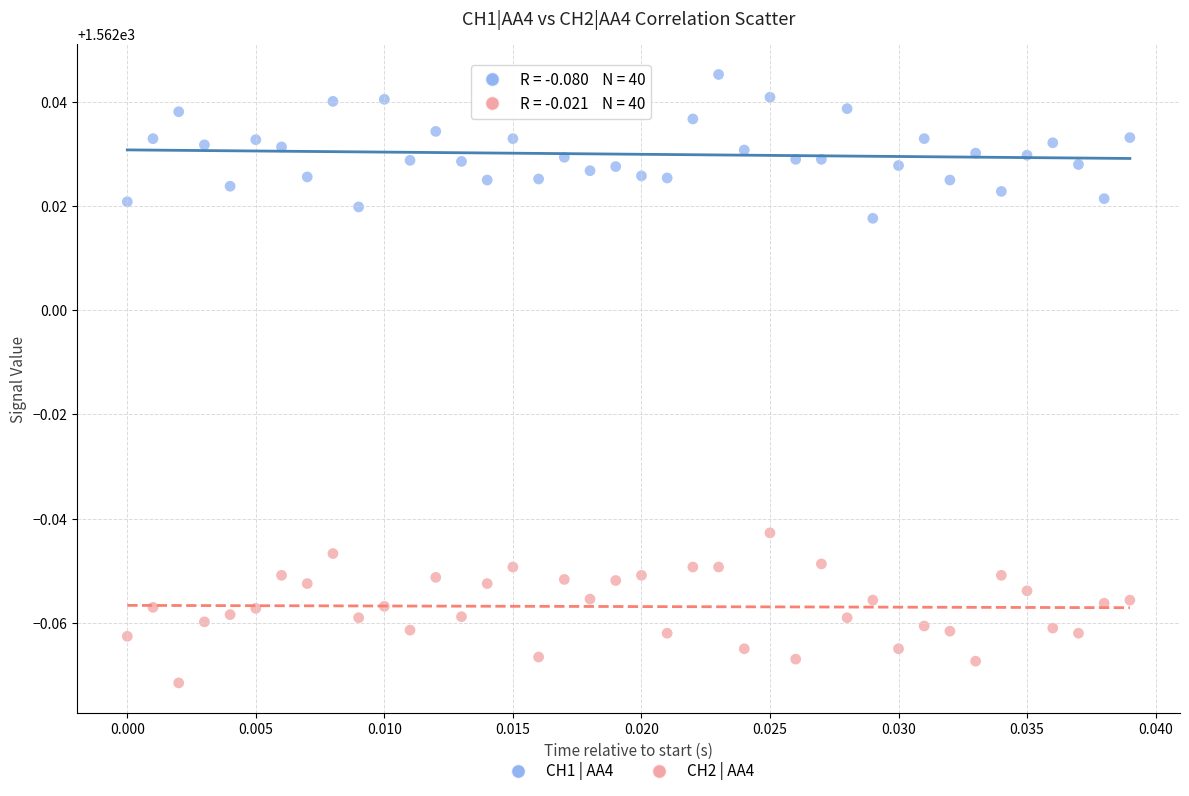

Which series contains the lowest Y value?

CH2 | AA4